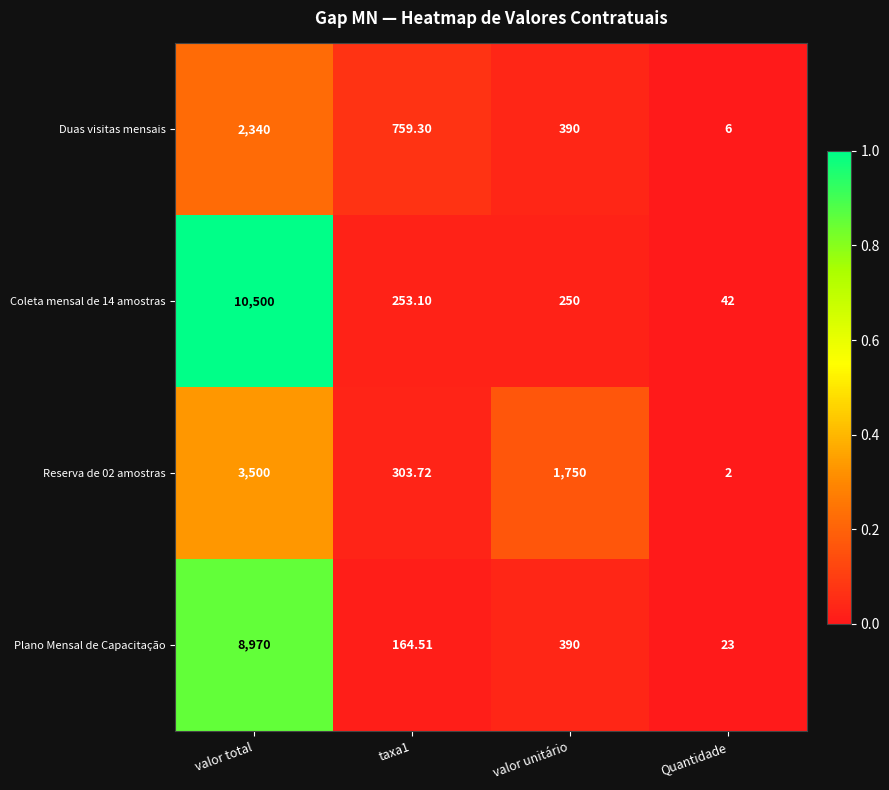

Which category has the highest value across all series?

valor total